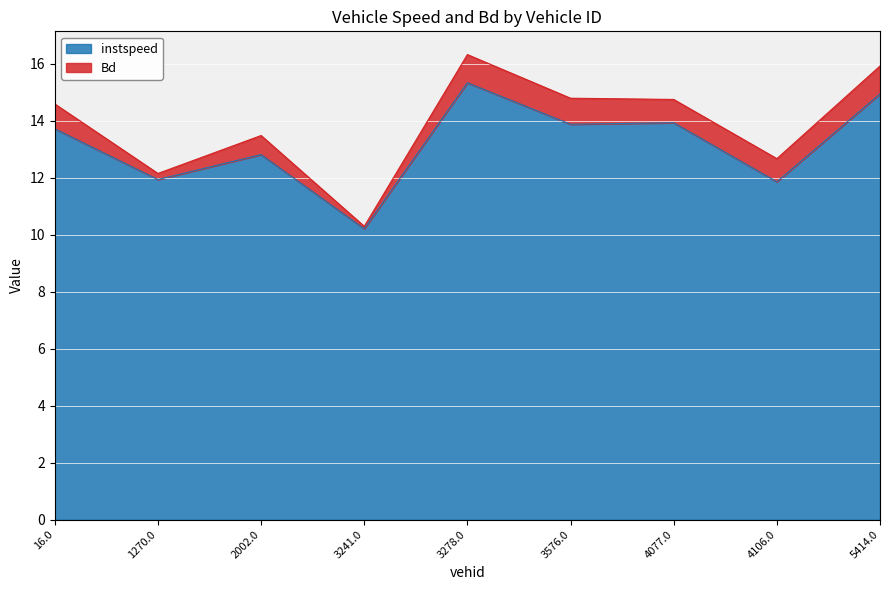

What is the greatest value displayed?

15.3